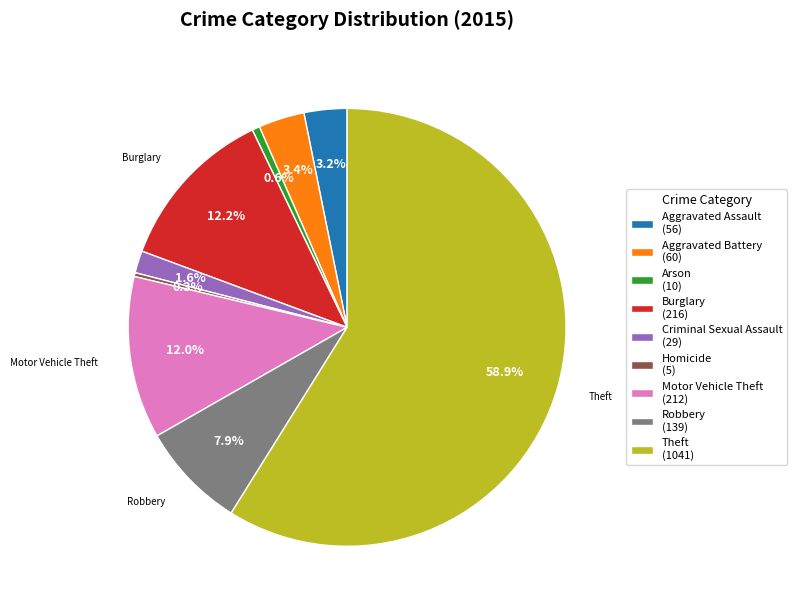

Which slice represents more than half of the pie?

Theft